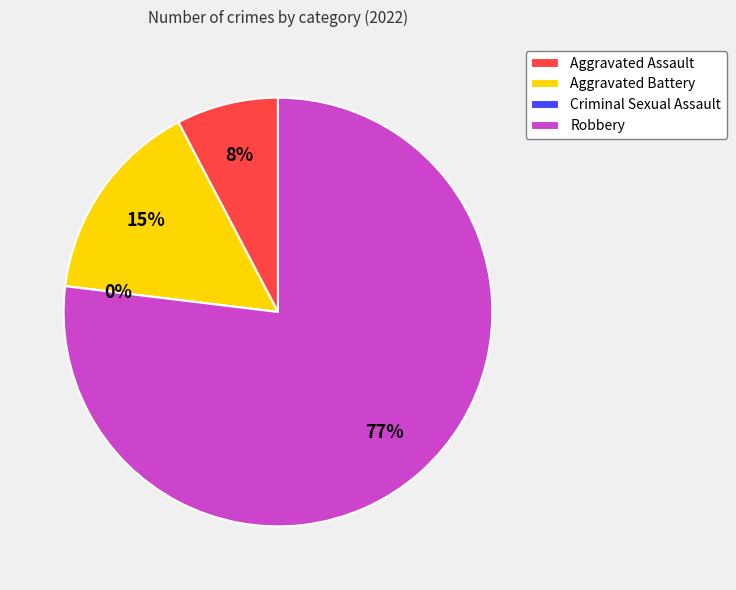

Between Aggravated Assault and Robbery, which is larger?

Robbery